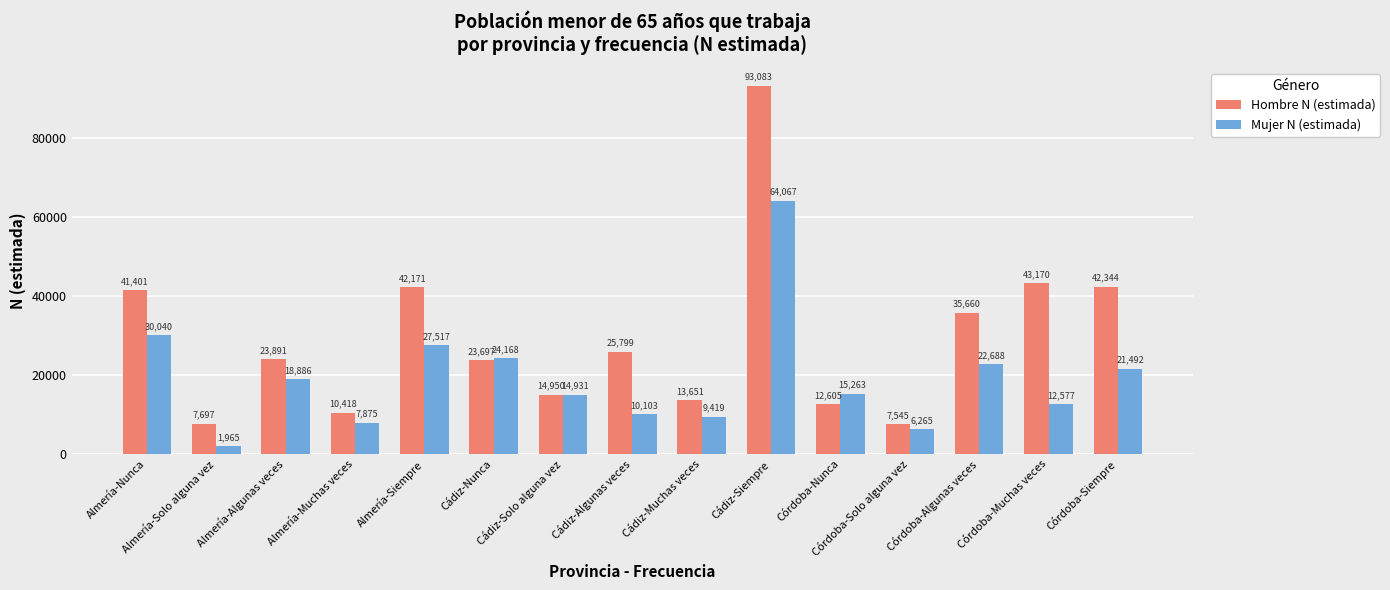

Are the bars horizontal?

No